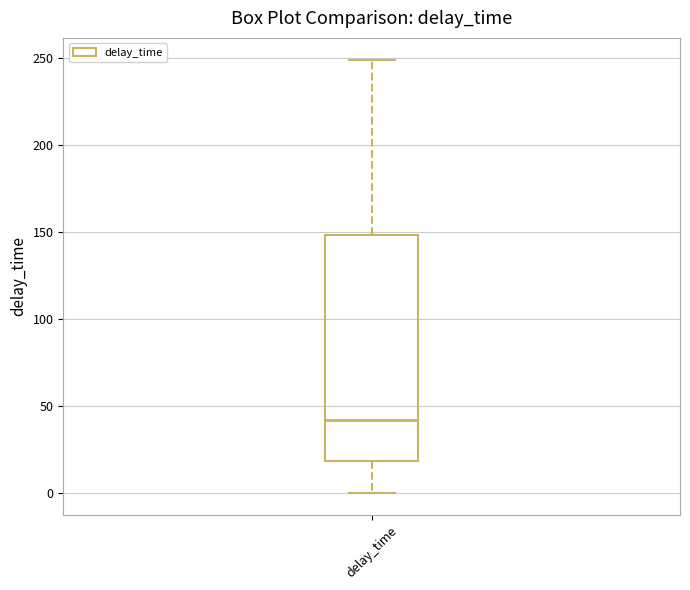

Read this box plot against the y-axis: the position of the median line, the range covered by the box, and the ends of both whiskers. The values are not printed on the chart, so give them approximately, as read against the axis.

median 40, box 20 to 150, whiskers 0 to 250